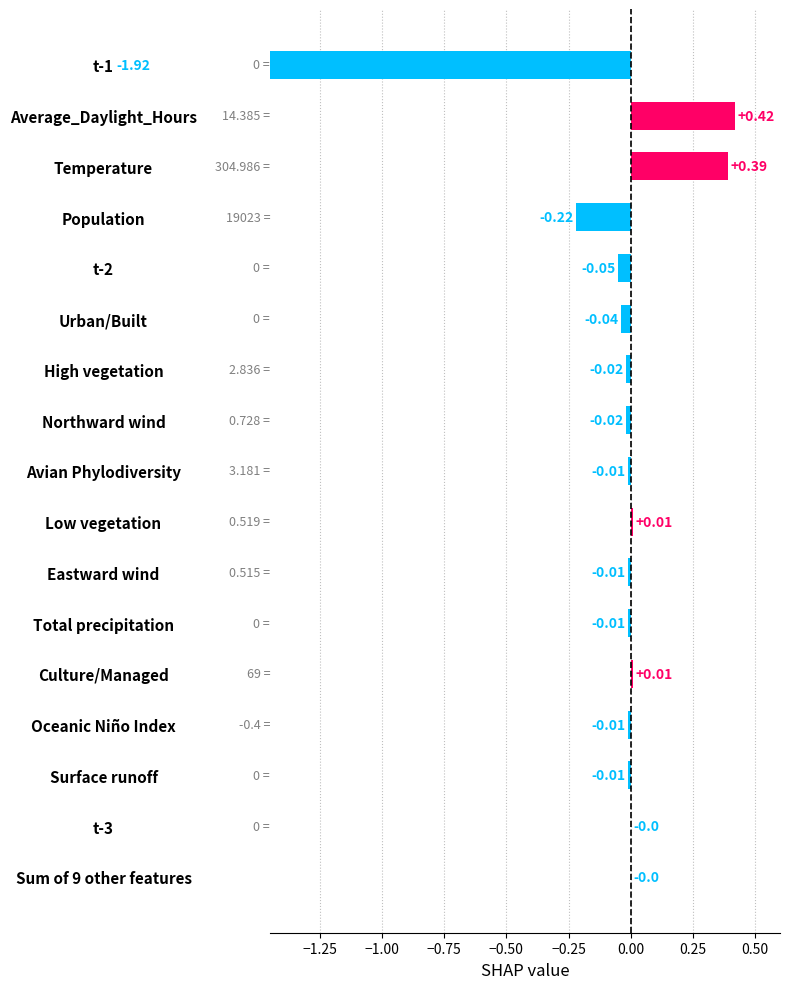

What is the smallest value displayed?

-1.9